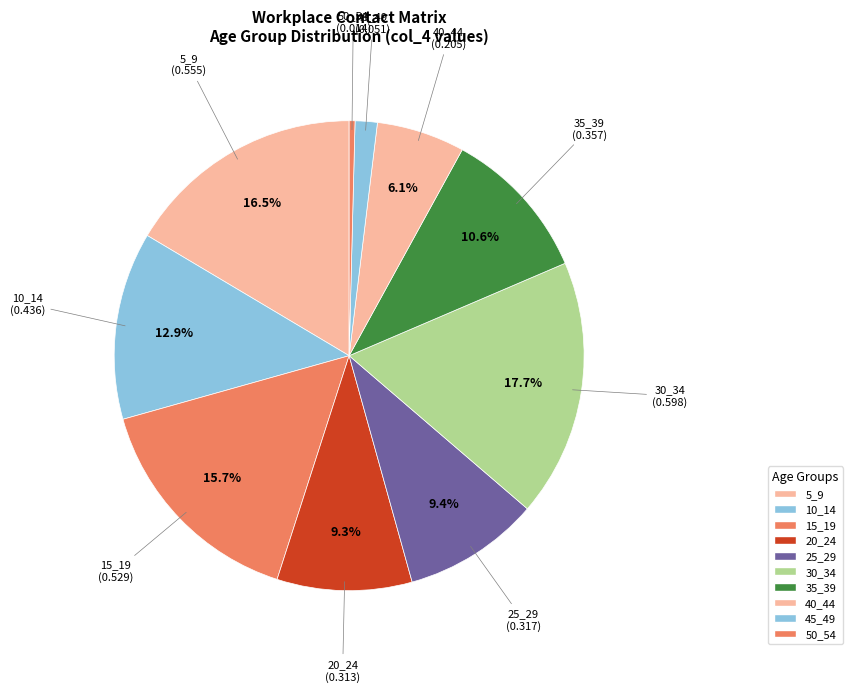

To the nearest percent, what is the difference between the largest and smallest slice percentages?

17%